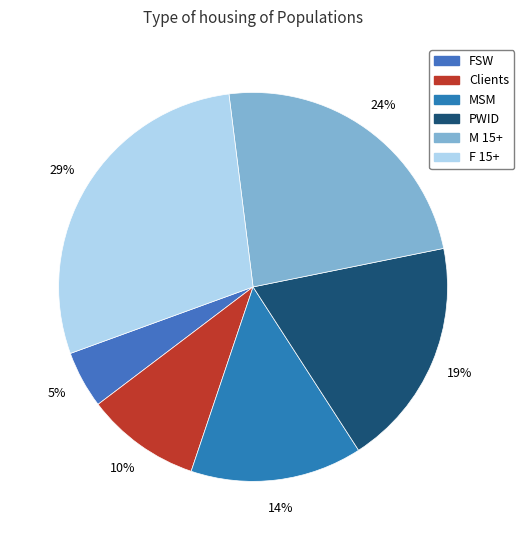

To the nearest percent, what portion does PWID represent?

19%